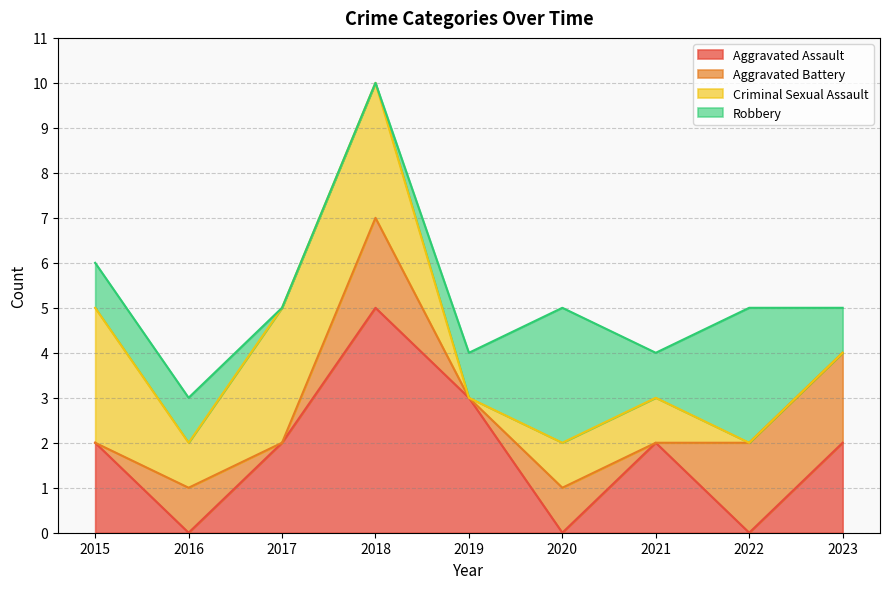

Where do Robbery and Criminal Sexual Assault first cross each other?

2018 and 2019